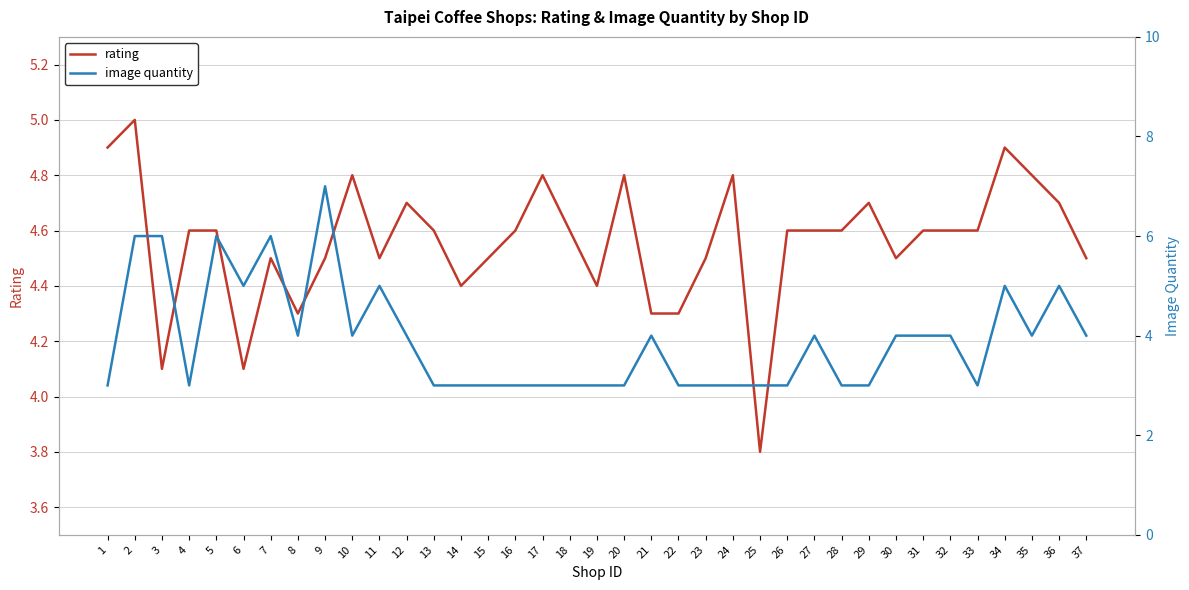

What is the difference between the maximum and minimum values in the rating series?

1.2